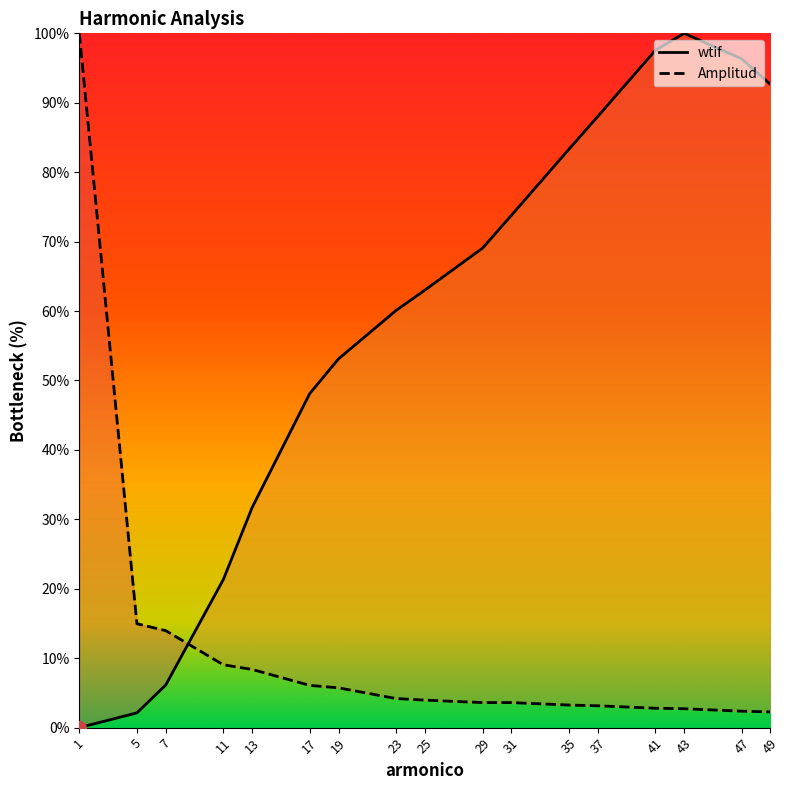

True or false: Amplitud has a value of 2.7 at 43.

True